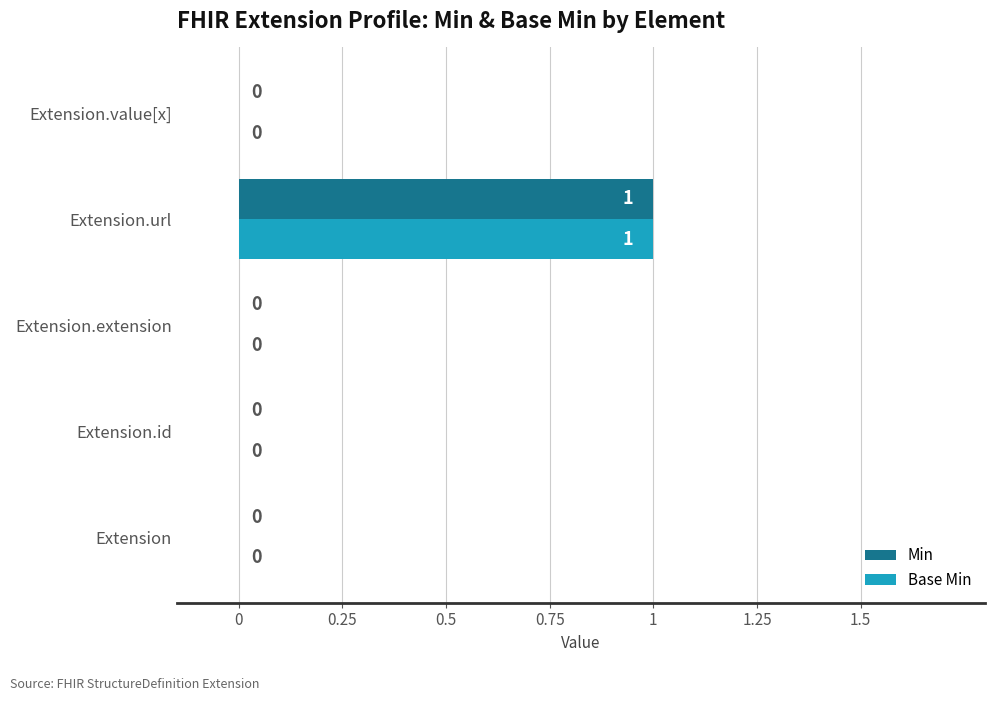

The Base Min series shows 1 at Extension.url. True or false?

True